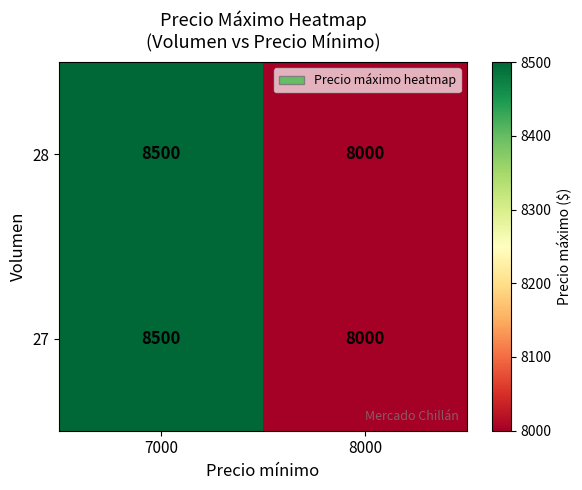

What is the approximate value of 28 at 7000?

8500